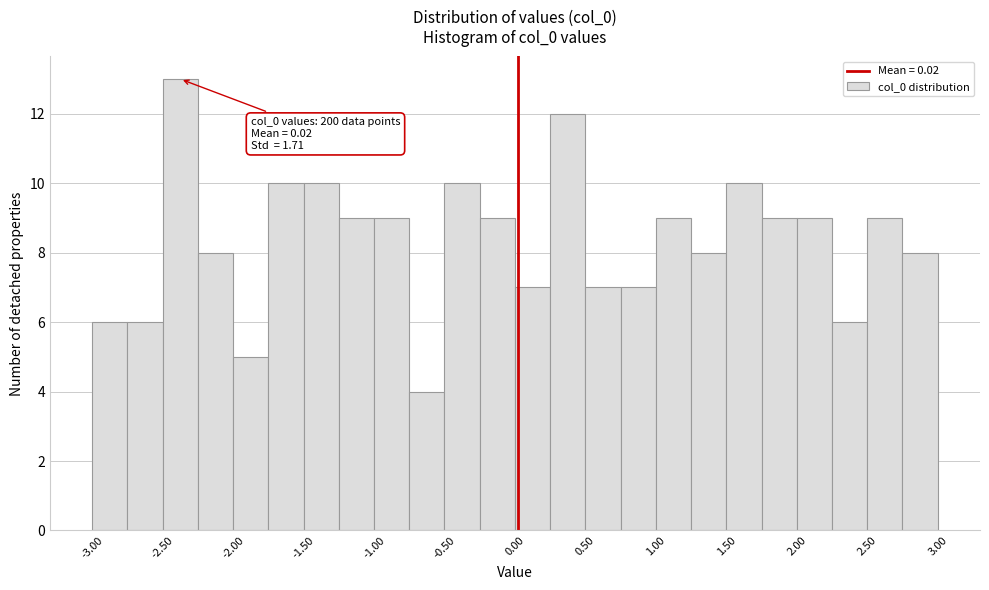

Over which range of the x-axis is the bar tallest?

-2.50 to -2.25